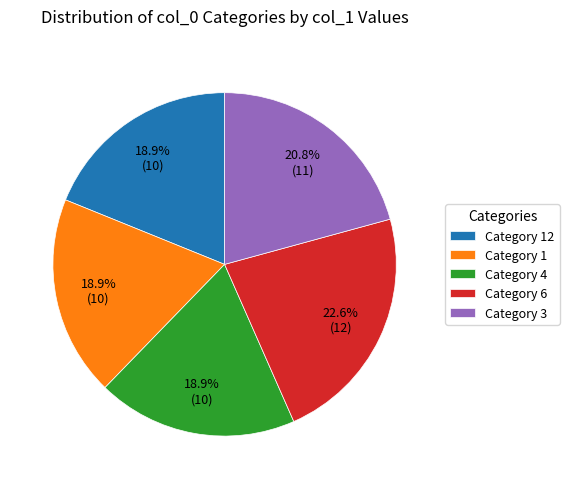

How much of the chart is everything except Category 6?

77.4%